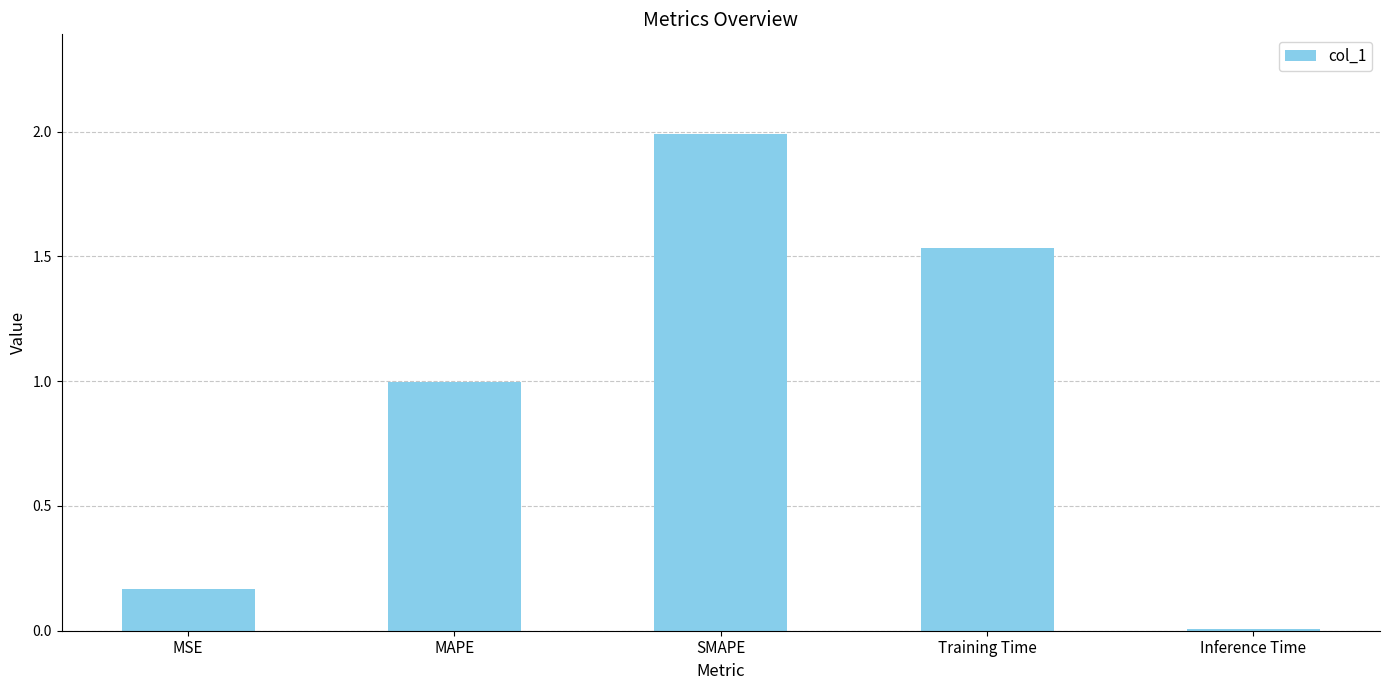

What is the greatest value displayed?

2.0